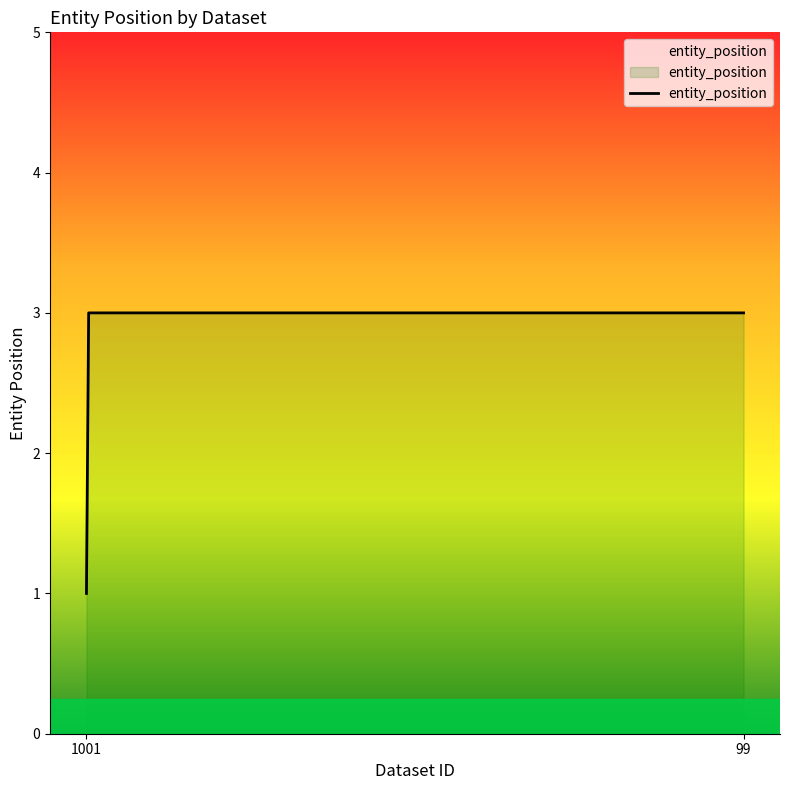

How many distinct data groups are displayed?

1